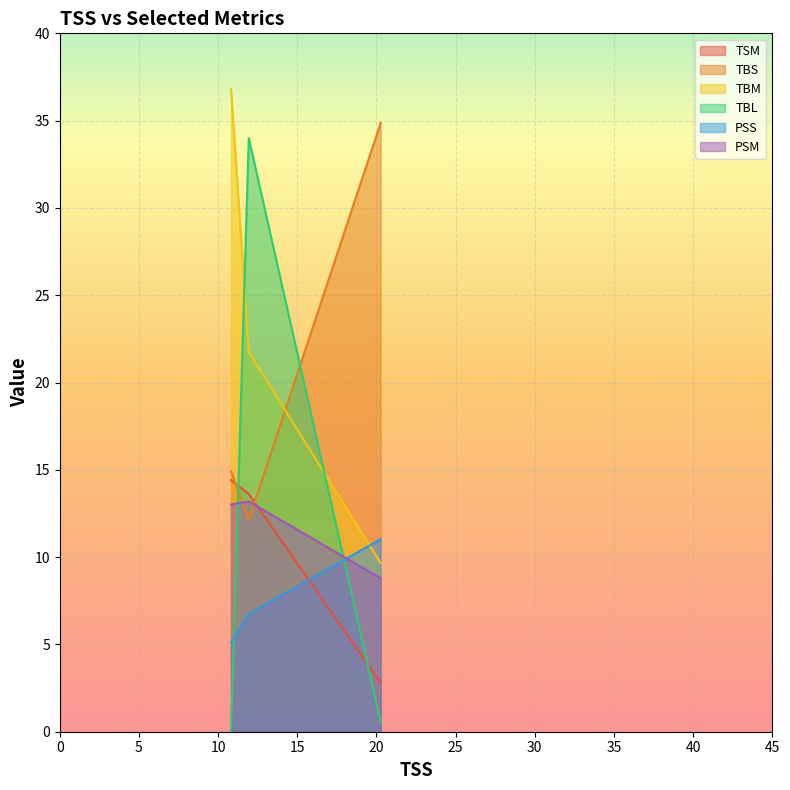

Rank the series by their maximum value, from highest to lowest.

TBM, TBS, TBL, TSM, PSM, PSS